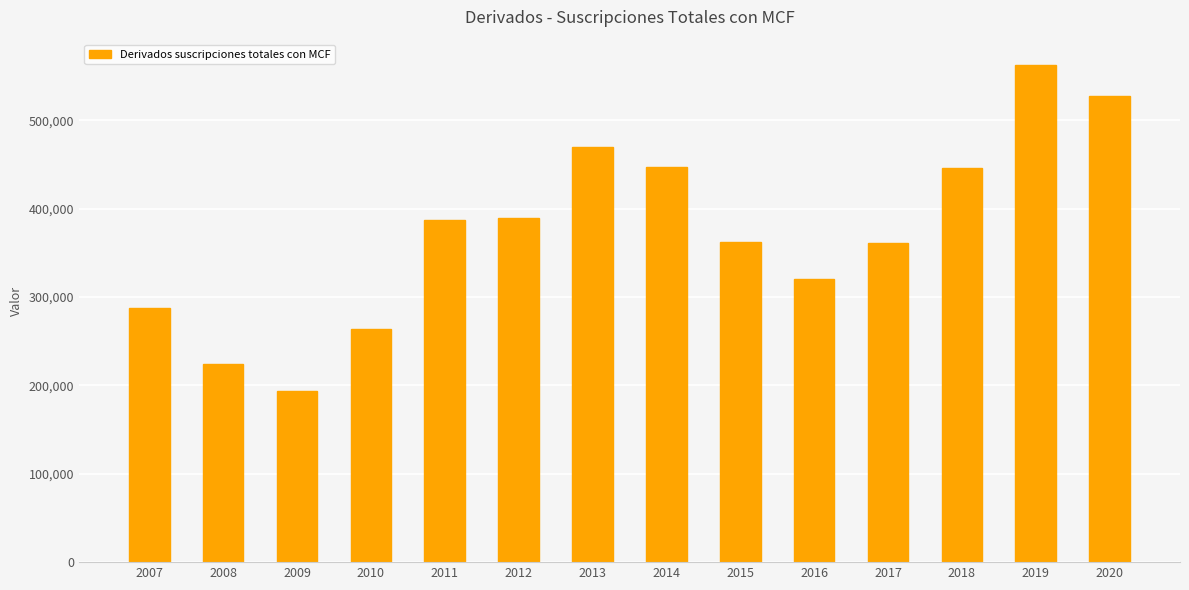

Is it true that the value at 2017 is 361563?

True